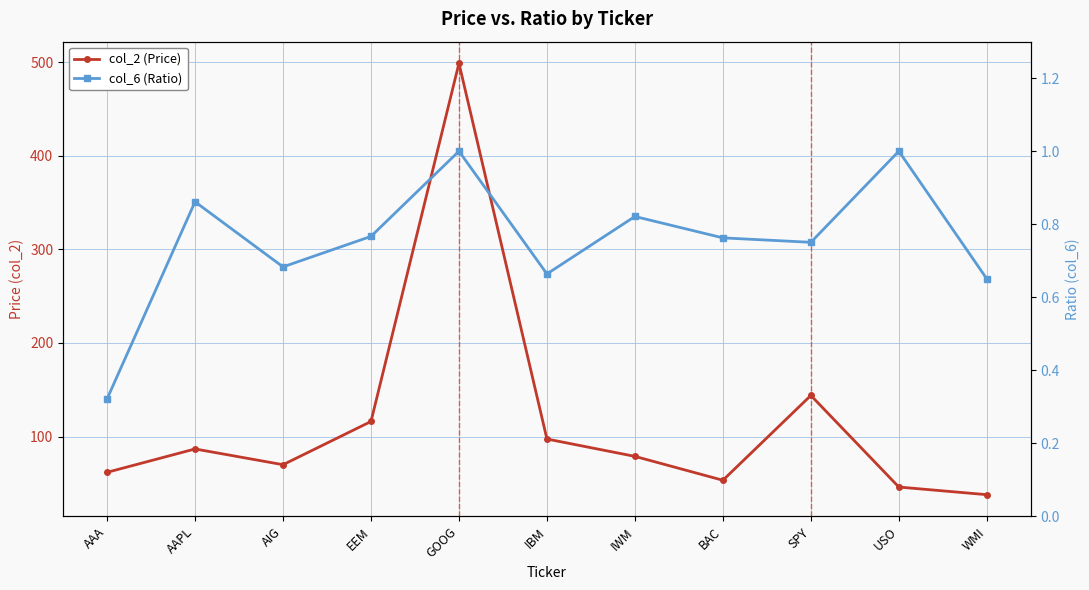

What is the highest value of the col_6 (Ratio) series?

1.0